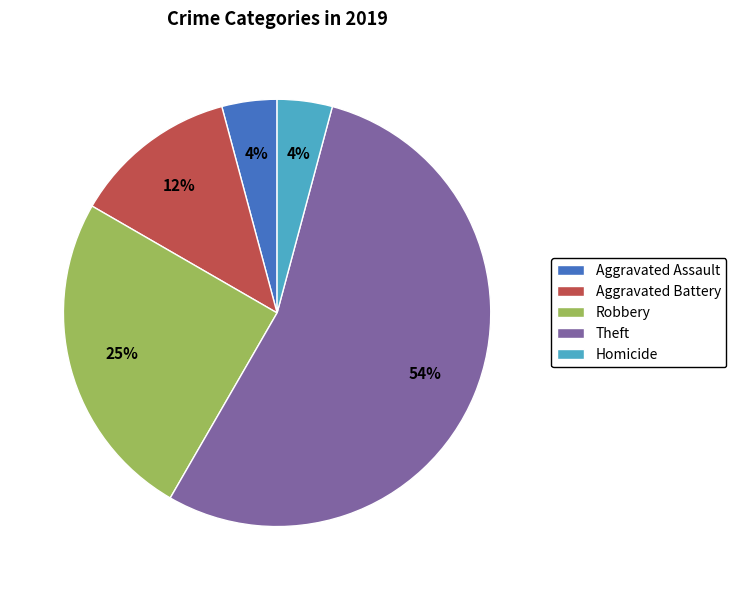

True or false: Robbery accounts for 25% of the total.

True